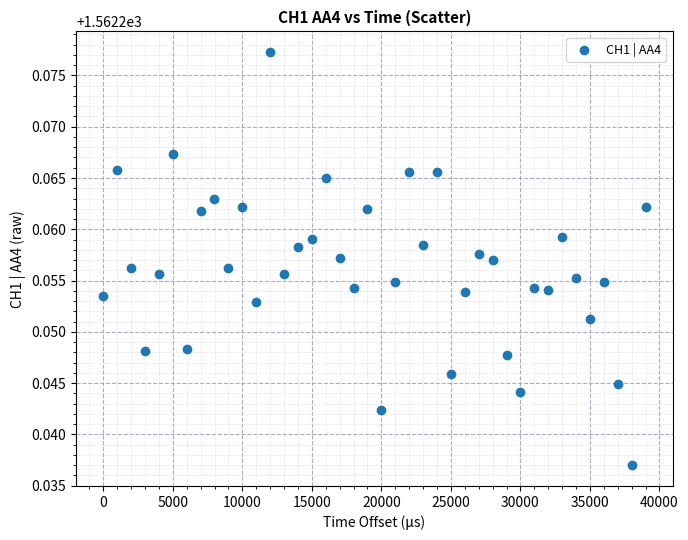

What is the range of X values (max minus min)?

38999.0